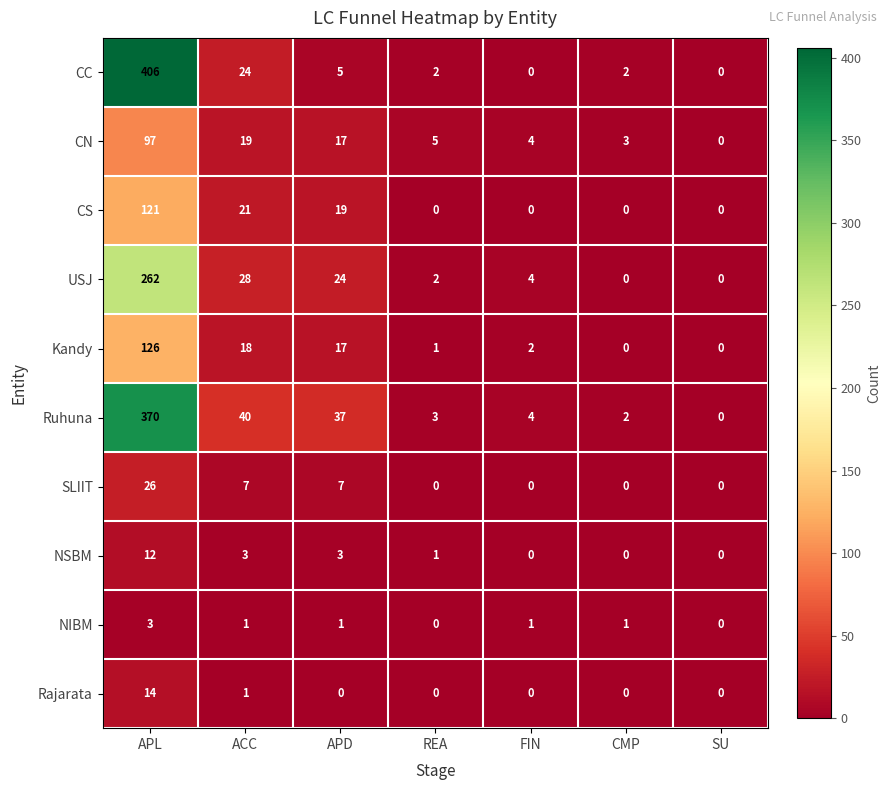

Count the number of categories in the chart.

7